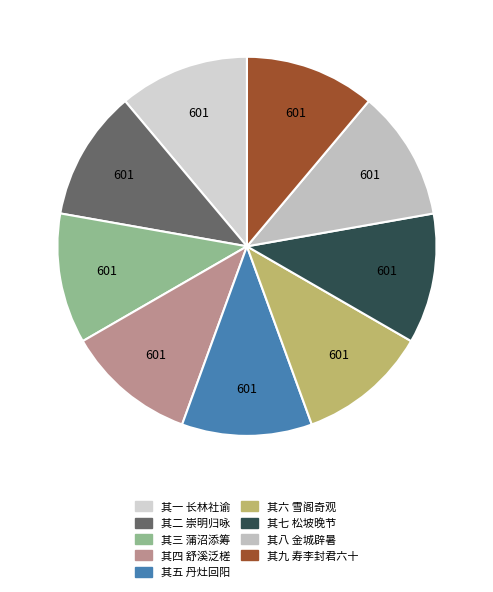

How many slices are in this pie chart?

9